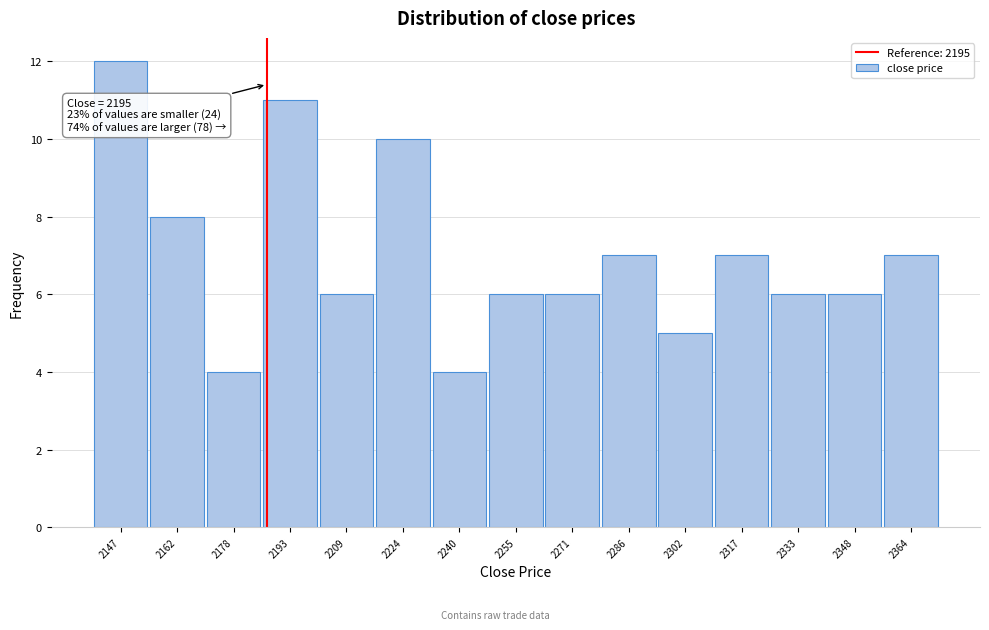

Reading left to right, list all the values displayed in this chart.

12	8	4	11	6	10	4	6	6	7	5	7	6	6	7